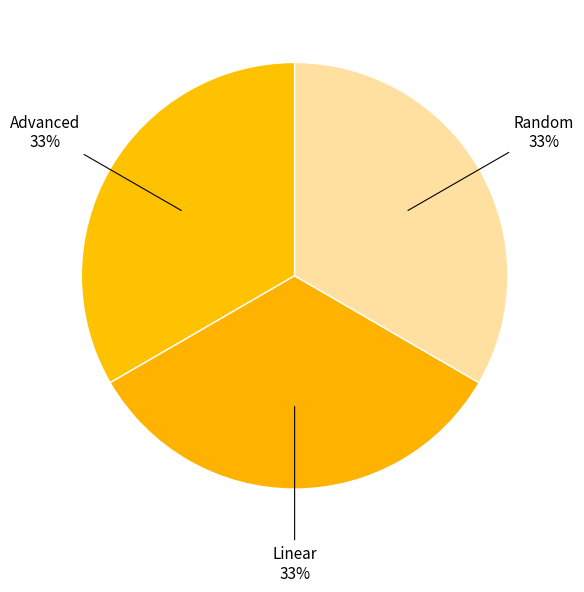

Count the number of slices in the pie.

3